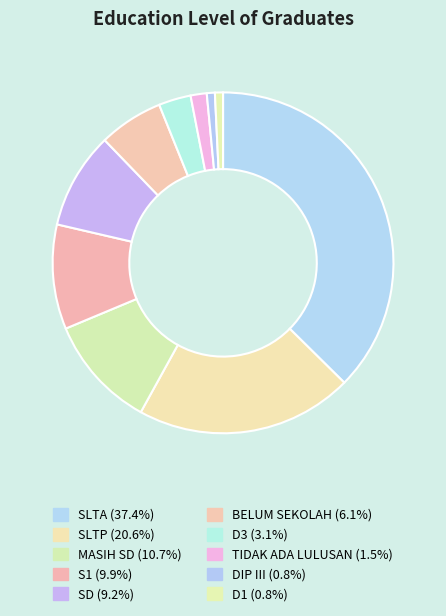

Count the number of slices in the pie.

10